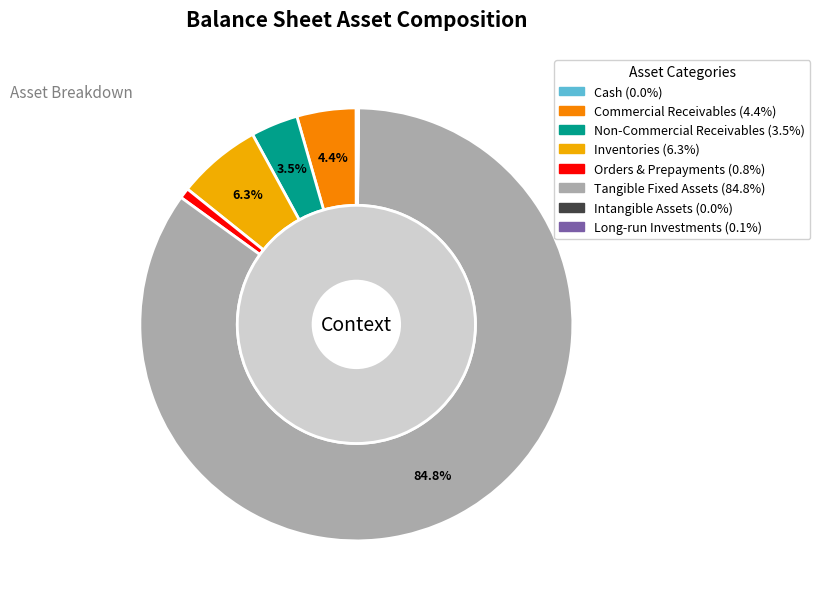

What is the majority slice?

tangible_fixed-assets